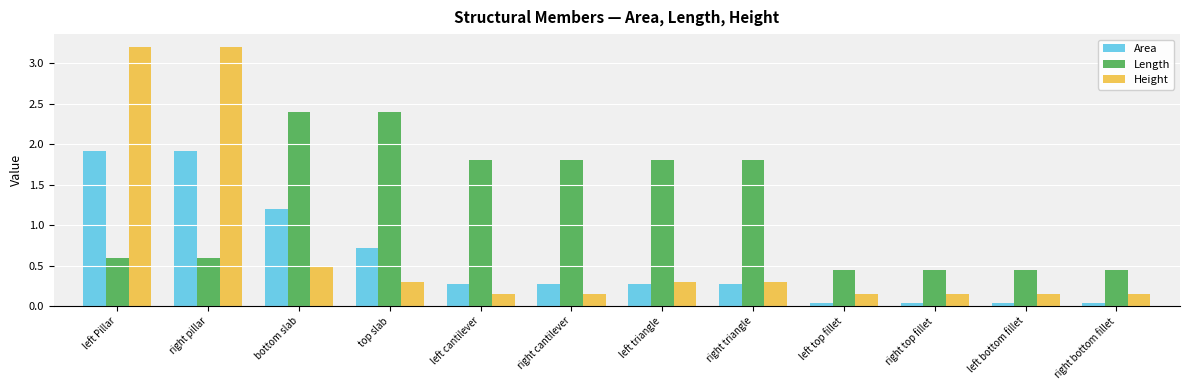

What is the sum of all Length values?

15.0